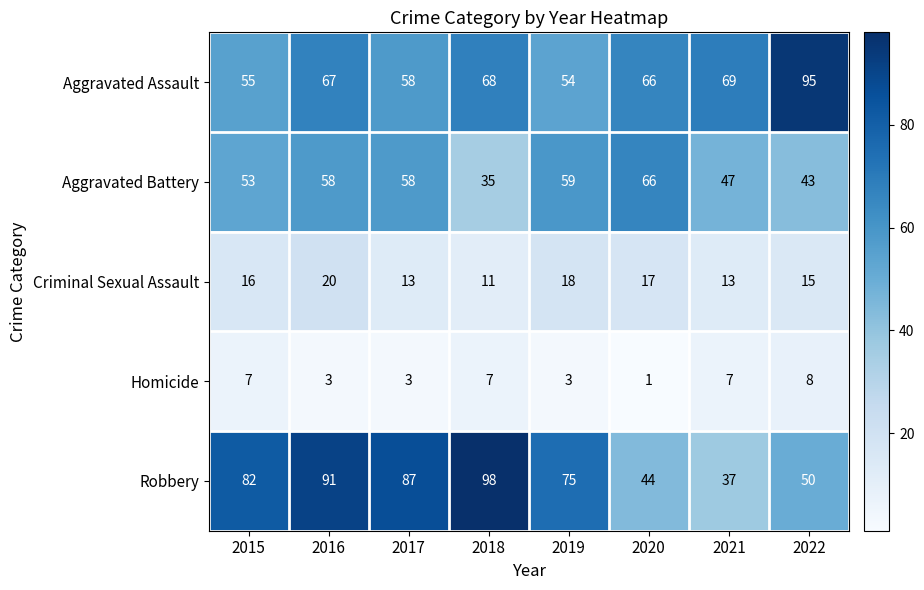

Which series has the widest spread of values?

Robbery